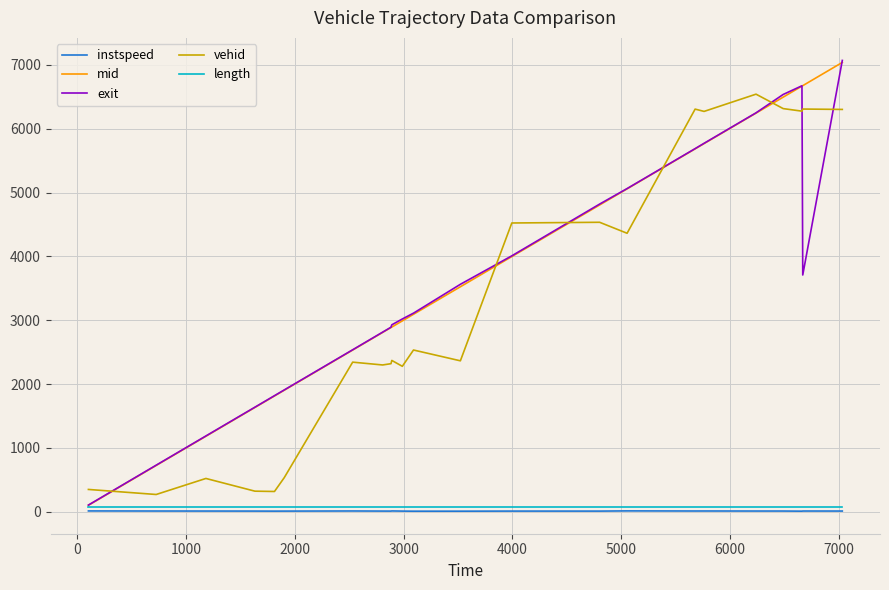

Which series has the widest spread of values?

exit